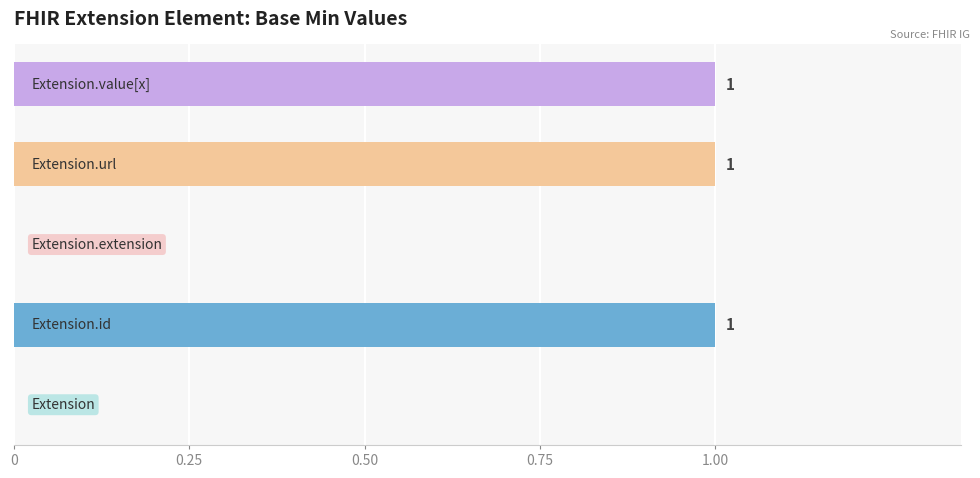

What is the sum of all values?

3